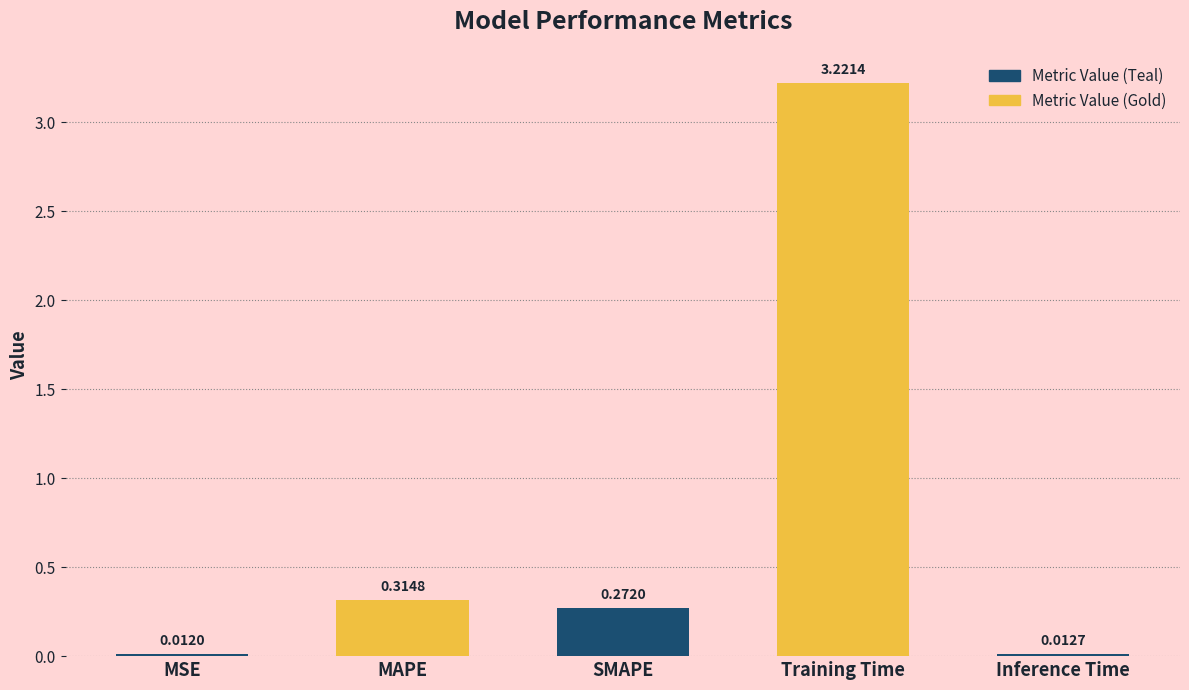

What is the change in value from SMAPE to Inference Time?

-0.3